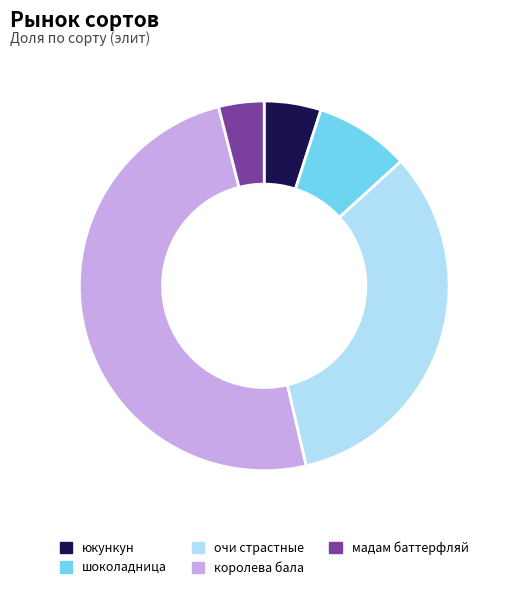

The мадам баттерфляй slice represents 15% of the pie. True or false?

False